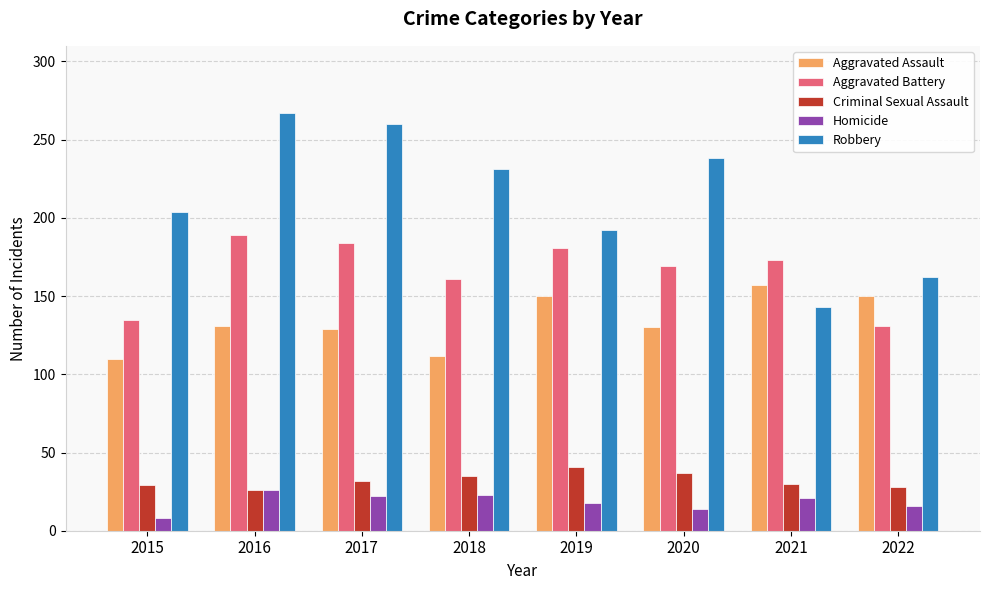

What is the spread (max minus min) of values at 2016?

241